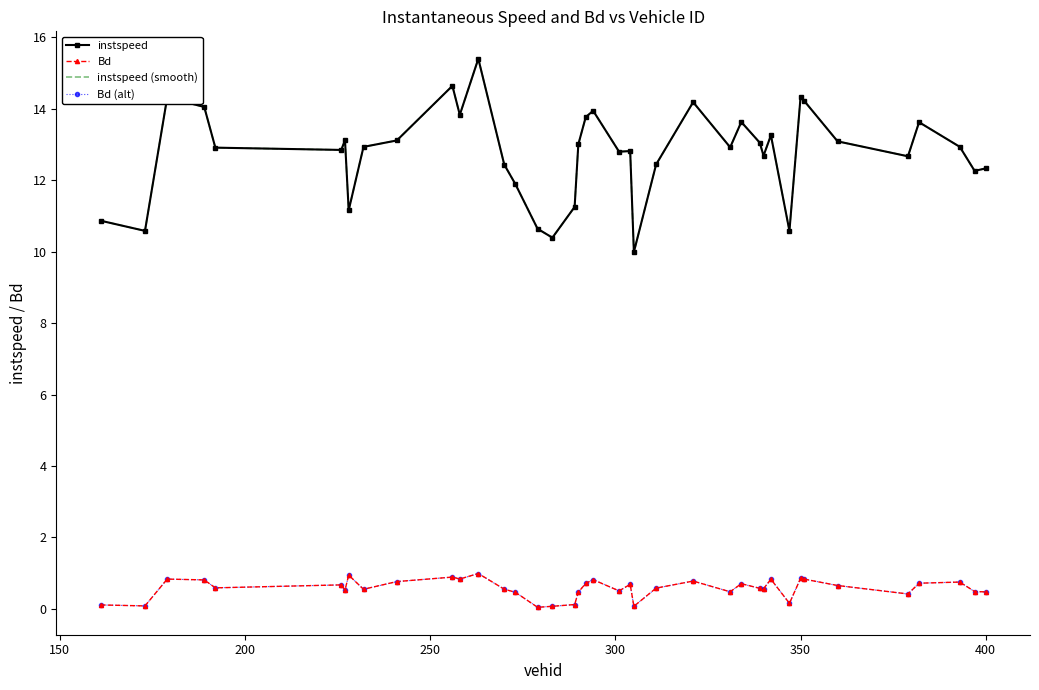

What is the average value of the instspeed (smooth) series?

12.8